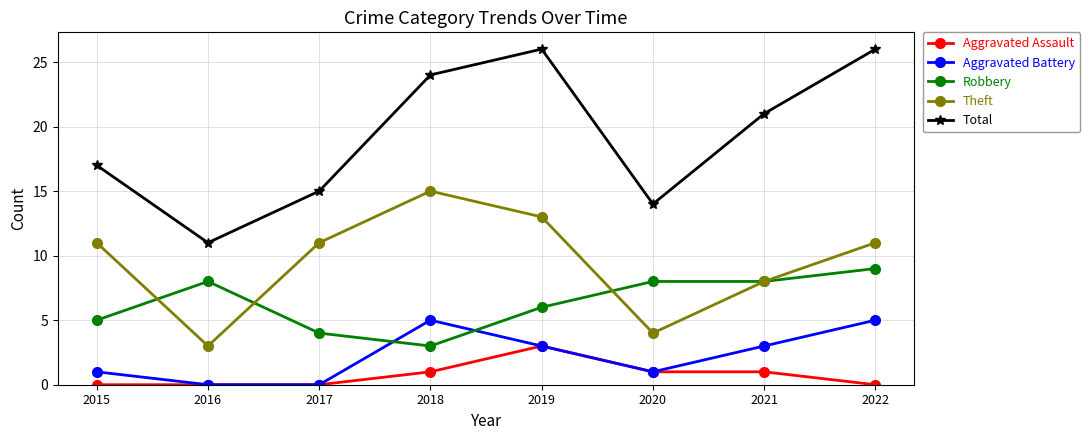

What is the difference between the second highest and minimum values in the Theft series?

10